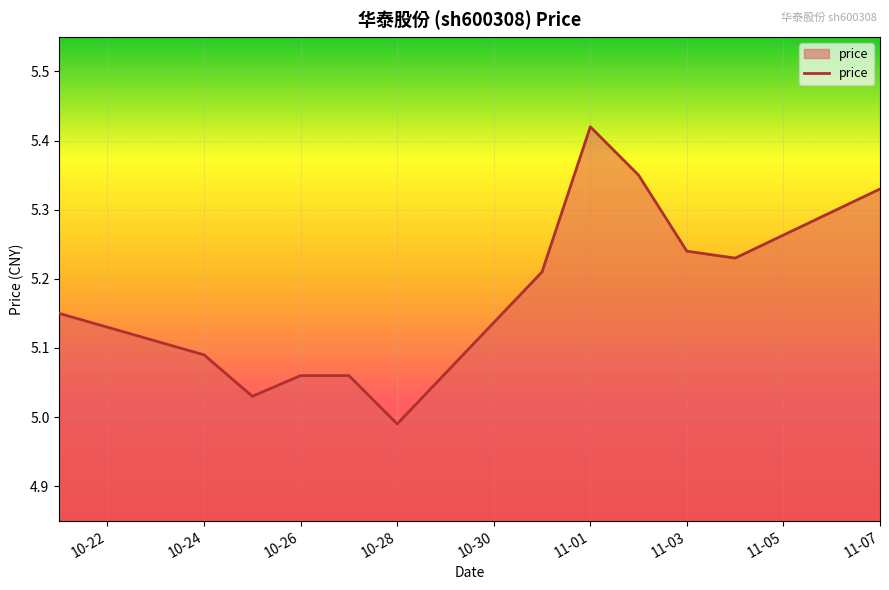

How many points are lower than both their immediate neighbors (excluding endpoints)?

3